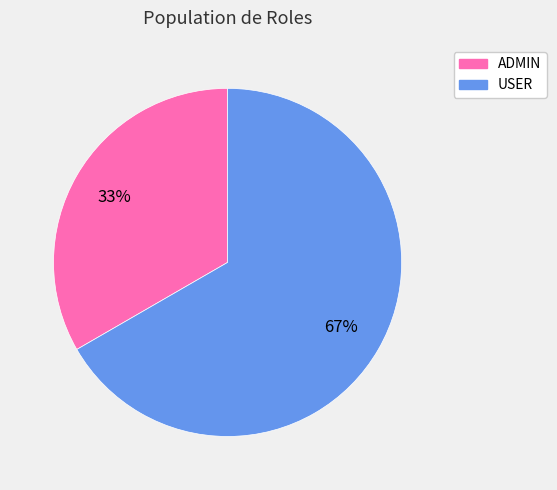

Do USER and ADMIN together represent more than half of the pie?

Yes